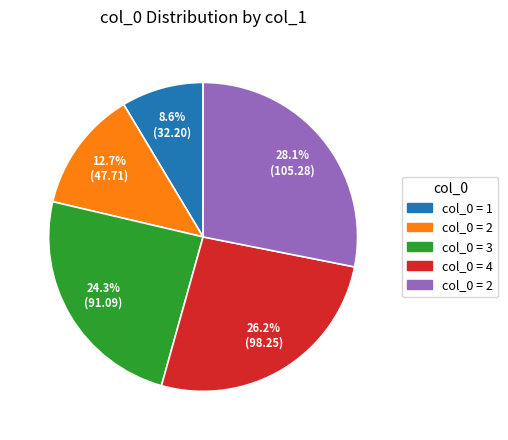

Is there a majority slice in this chart?

No